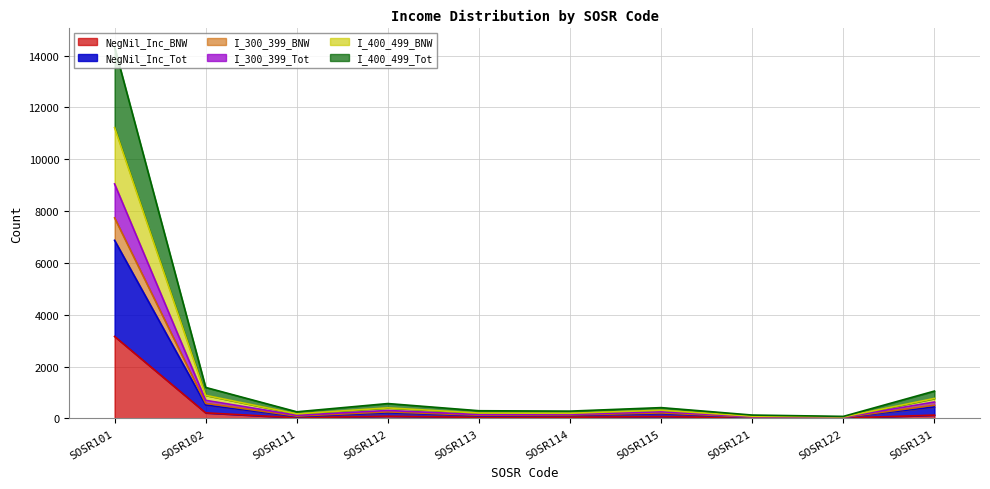

At which category does NegNil_Inc_BNW reach its first local valley?

SOSR111